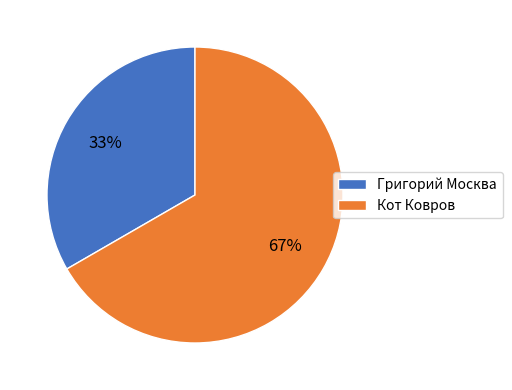

To the nearest percent, what is the average slice percentage?

50%